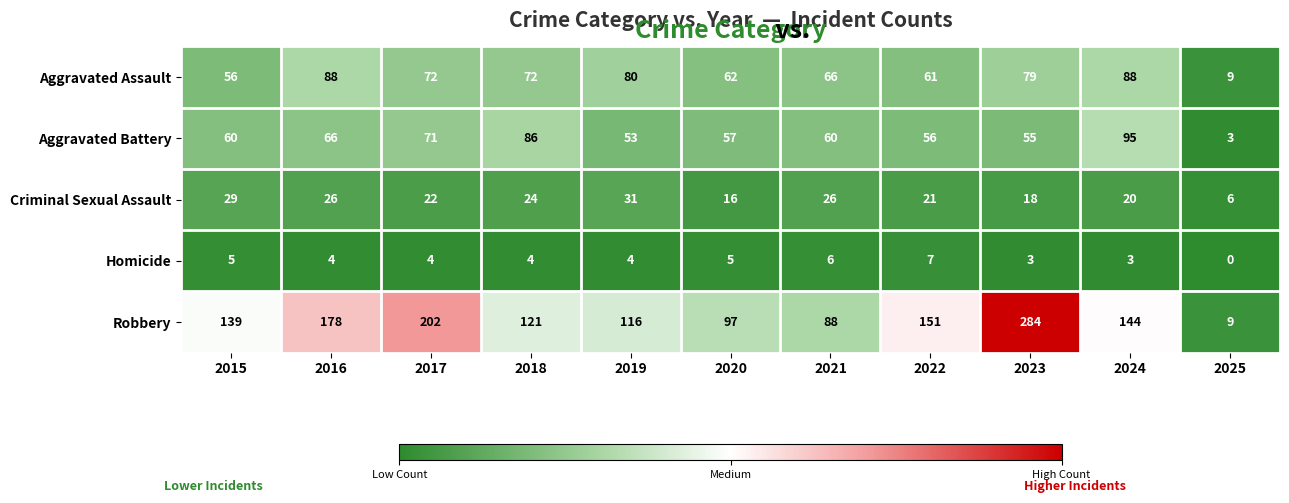

What is the greatest value displayed?

284